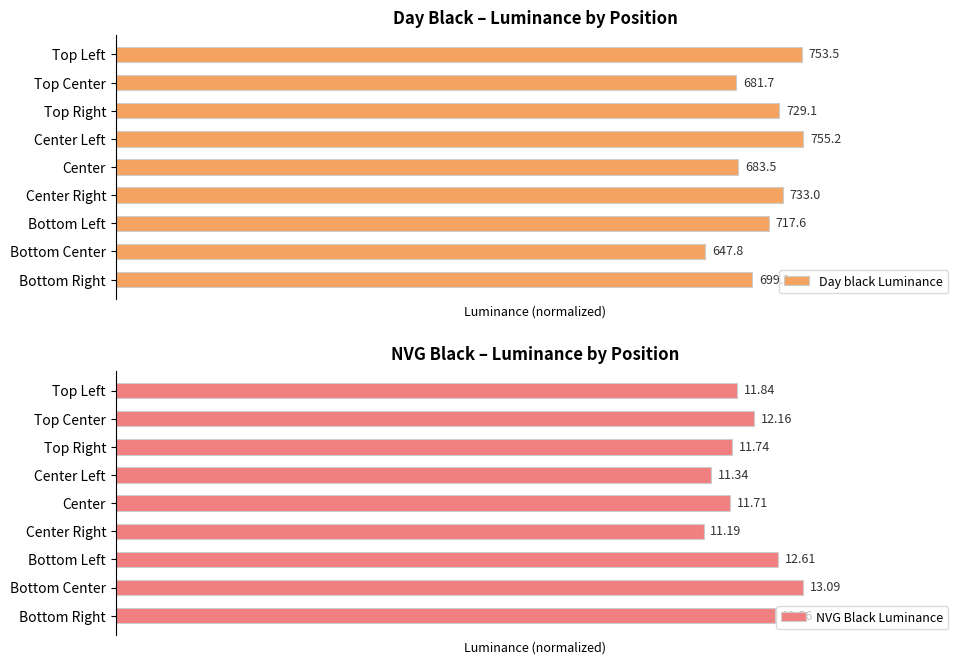

Is the value of NVG Black Luminance at Center Right greater than the value of Day black Luminance at Top Center?

No